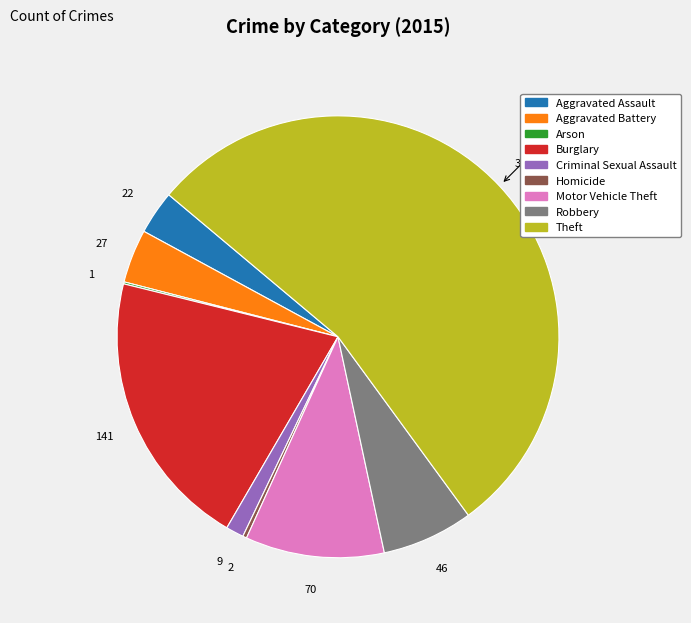

True or false: Motor Vehicle Theft accounts for 10% of the total.

True